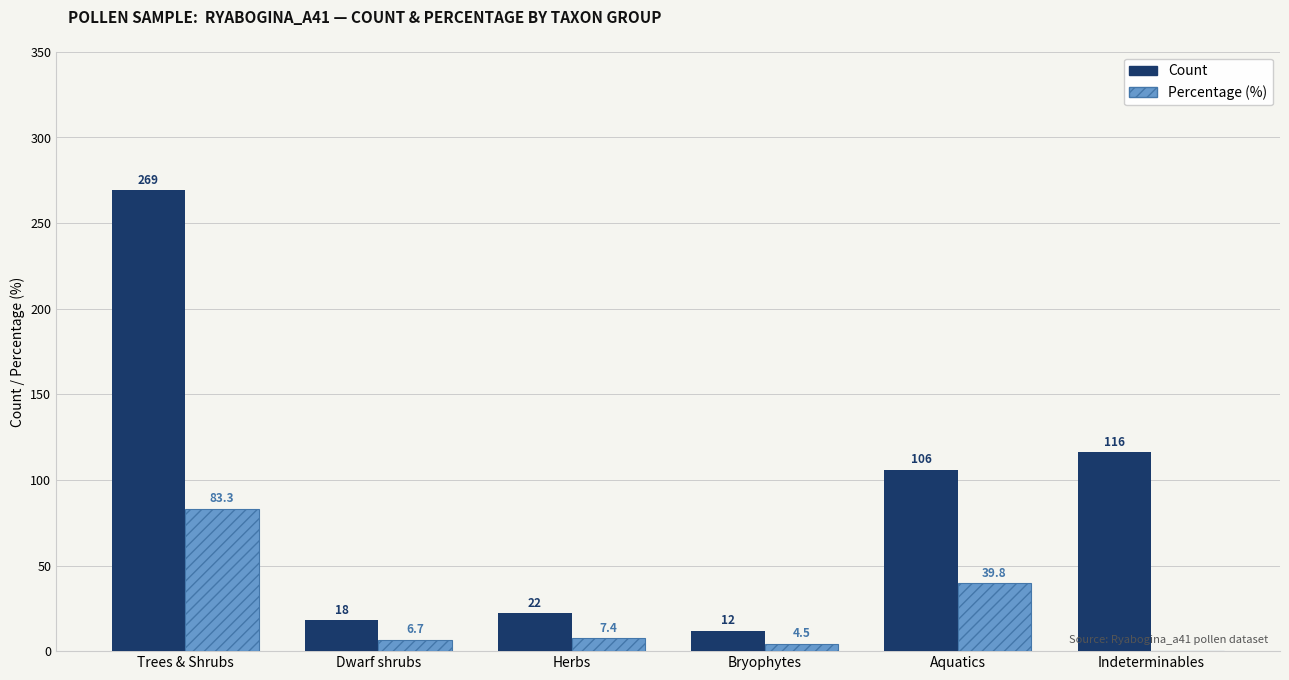

Reading left to right, transcribe all the data shown in this chart.

Count: 269.0	18.0	22.0	12.0	106.0	116.0
Percentage (%): 83.3	6.7	7.4	4.5	39.8	0.0